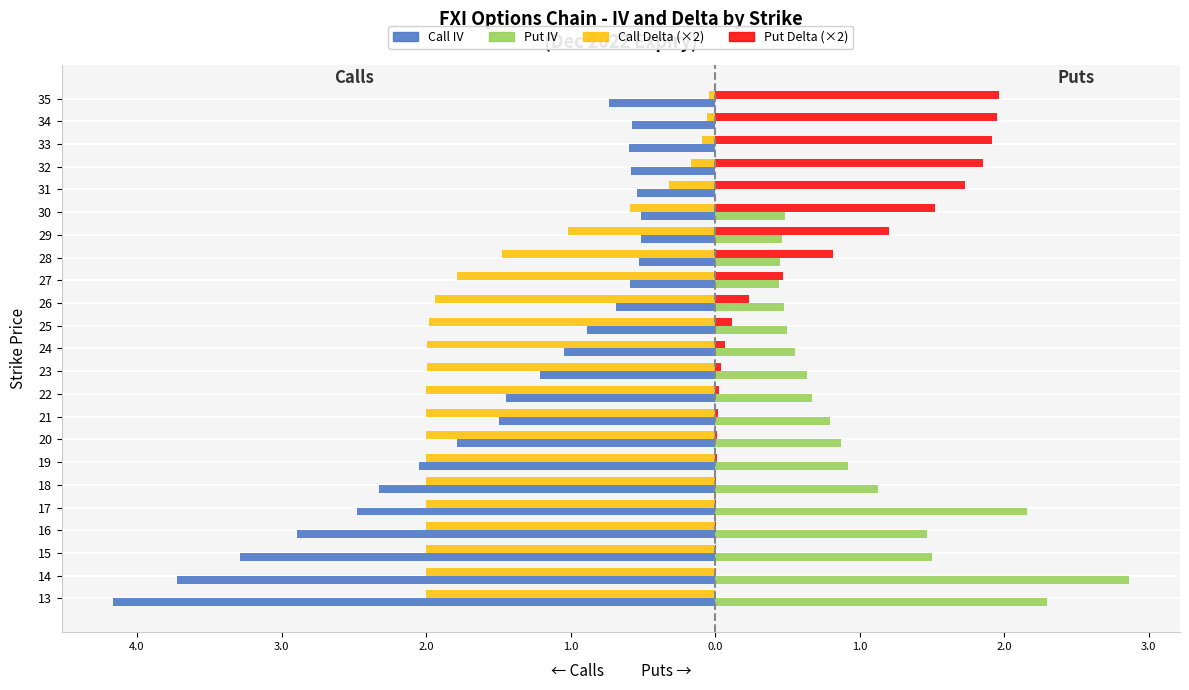

The value of Call Delta (×2) at 28 is -2.0. True or false?

False